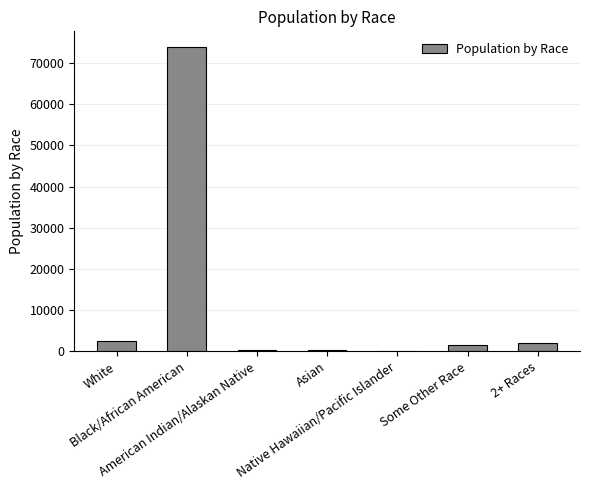

What is the sum of all values?

80669